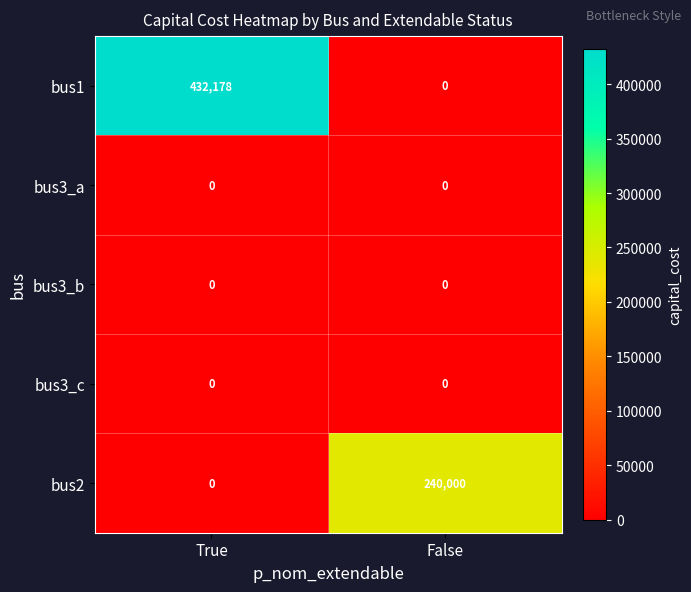

Which category has the highest value across all series?

True